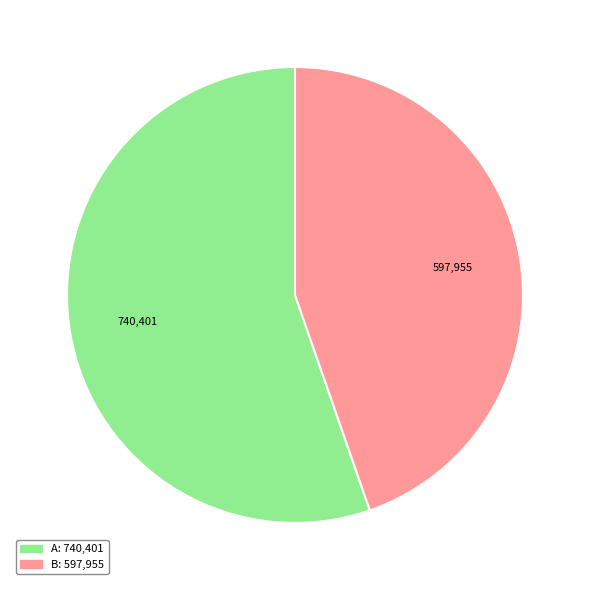

Is there any slice that represents more than half of the pie?

Yes